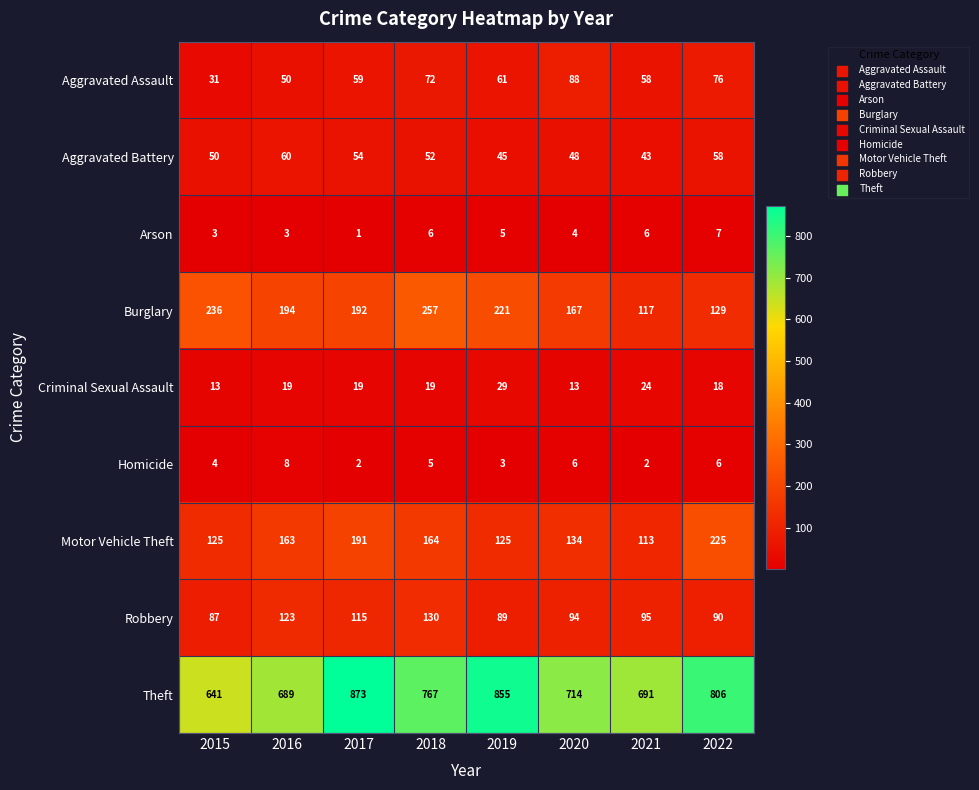

The value of Motor Vehicle Theft at 2015 is 125. True or false?

True